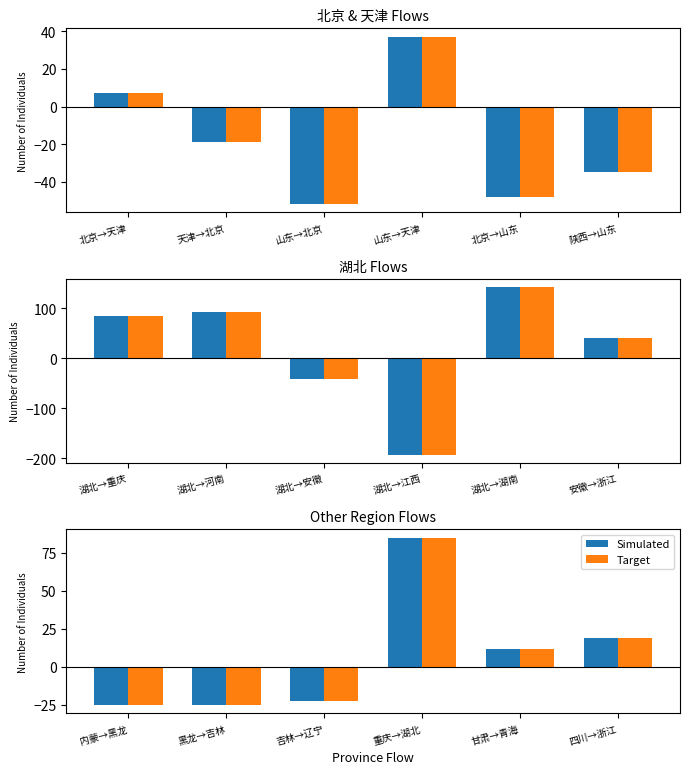

What is the average value of the Simulated series?

7.0